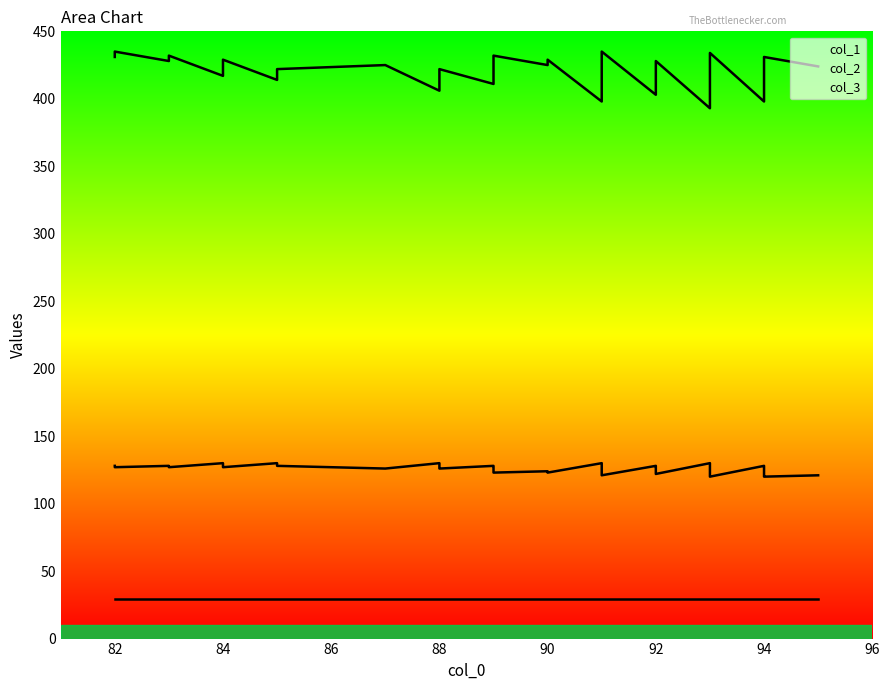

At which category does col_1 reach its first local valley?

84